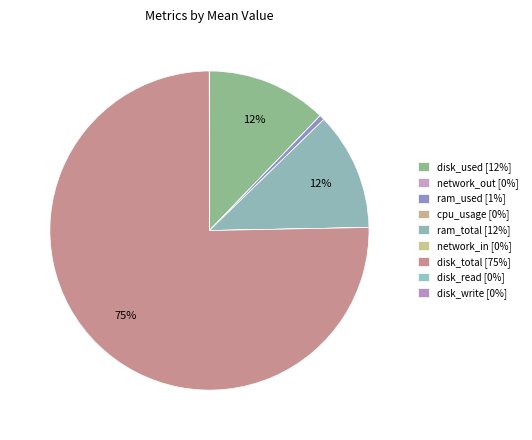

True or false: disk_used accounts for 7% of the total.

False